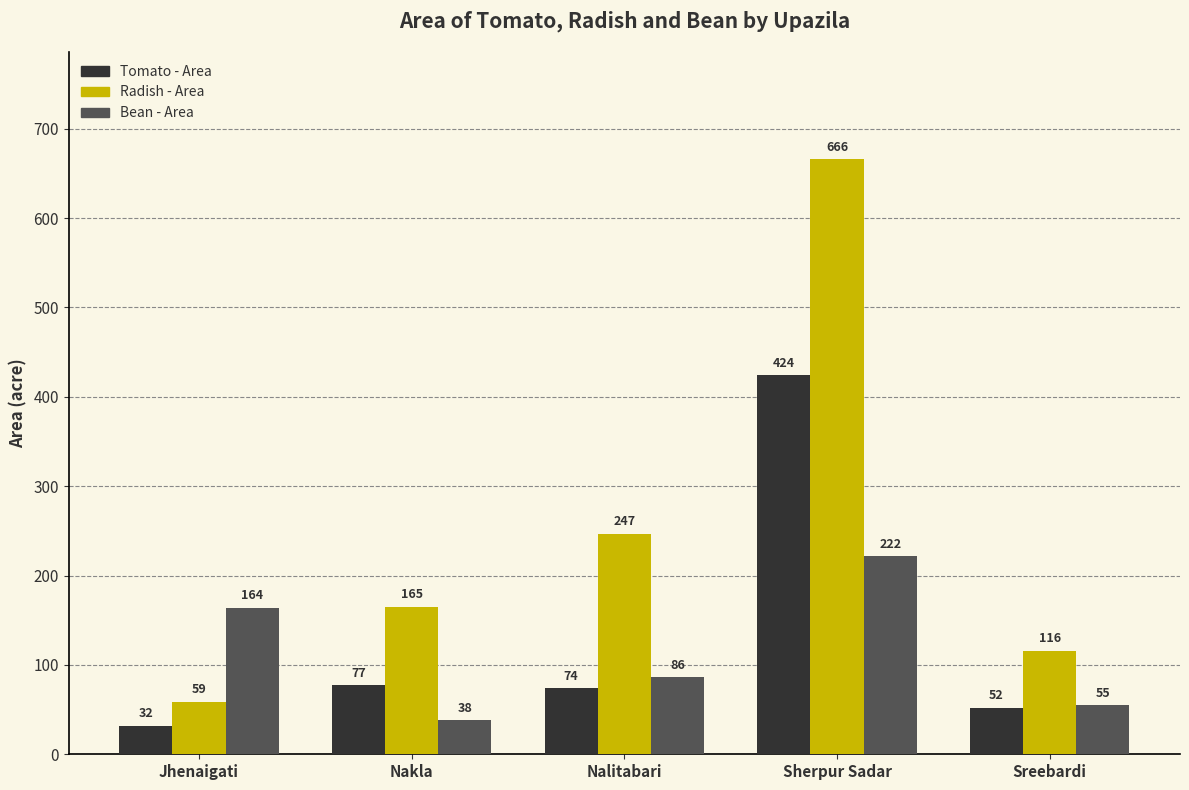

What is the total value across all series at Sherpur Sadar?

1312